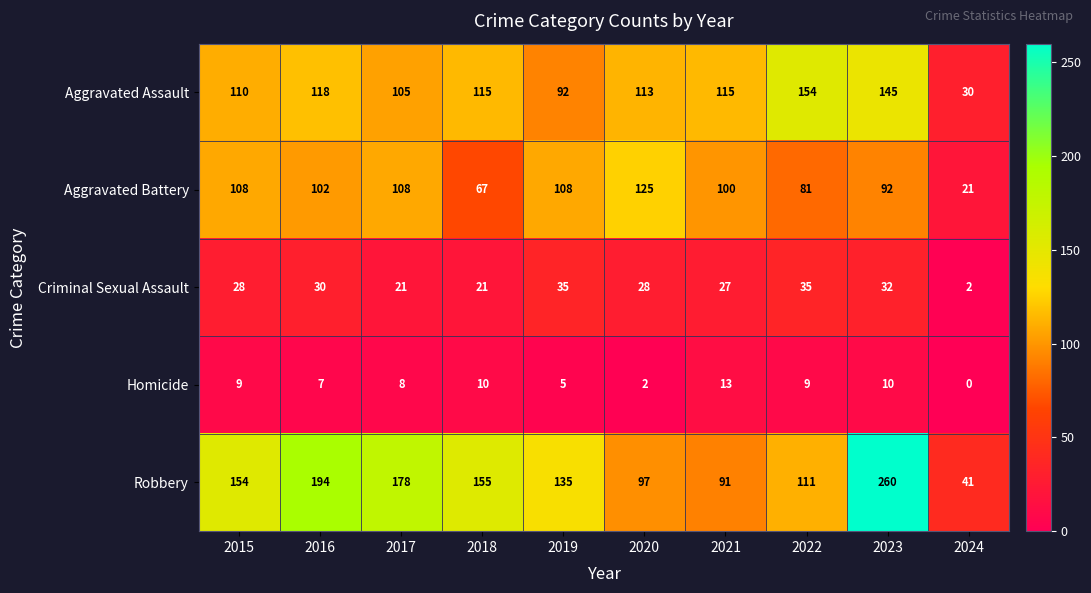

What is the approximate value of Aggravated Assault at 2021?

115